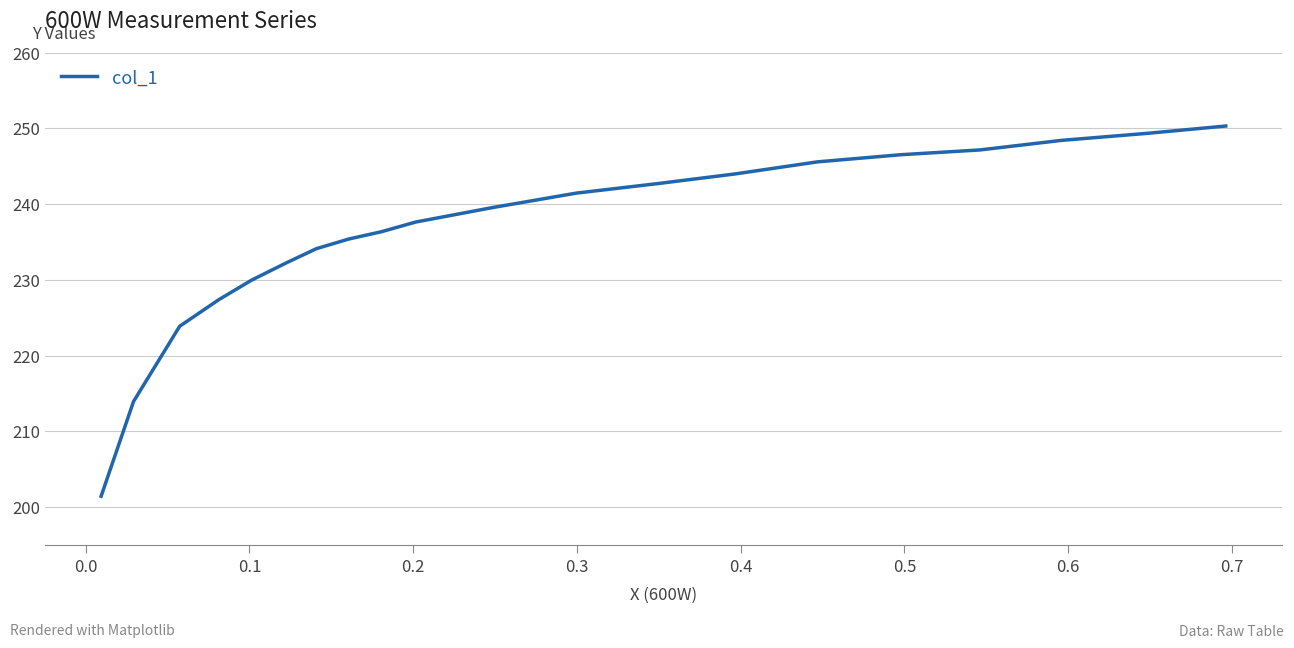

What is the greatest value displayed?

250.3